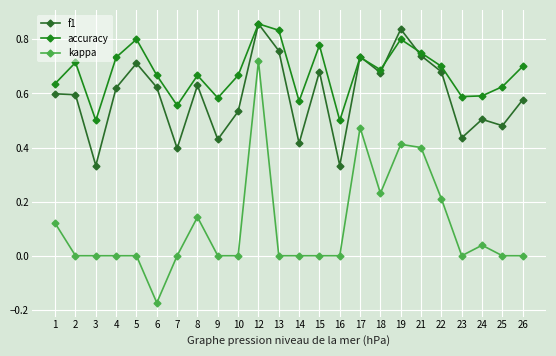

Count the number of data series in this chart.

3